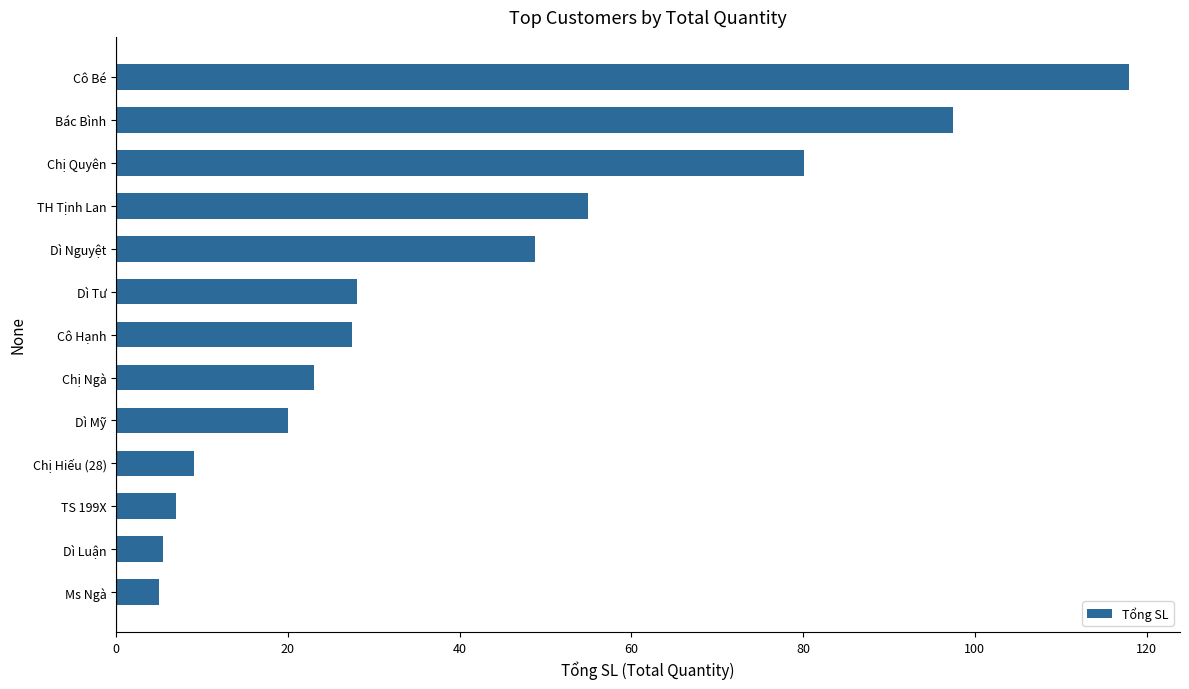

What is the difference between the maximum and minimum values?

113.0